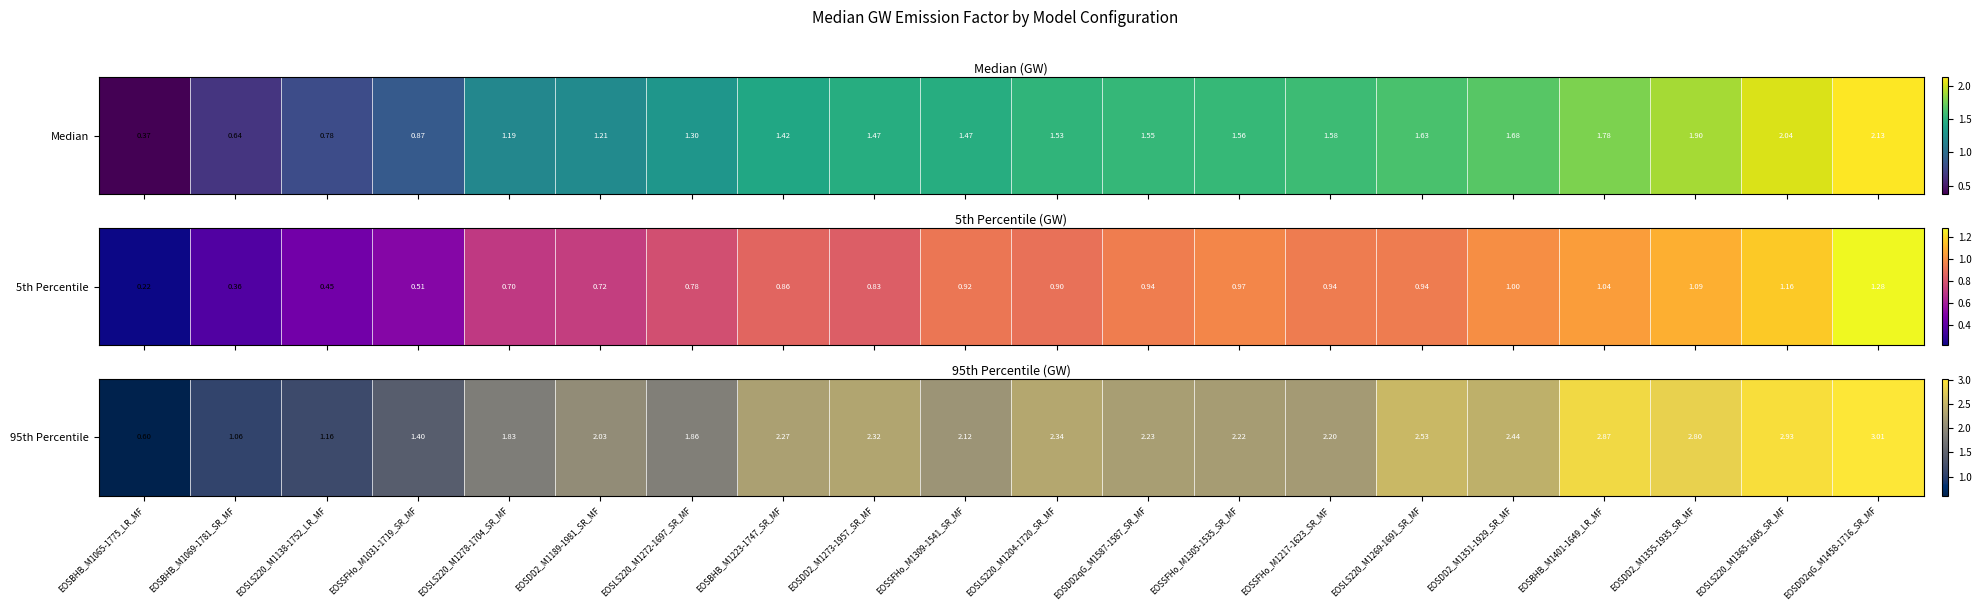

The chart shows a value of 2.2 at EOSDD2qG_M1587-1587_SR_MF. True or false?

True